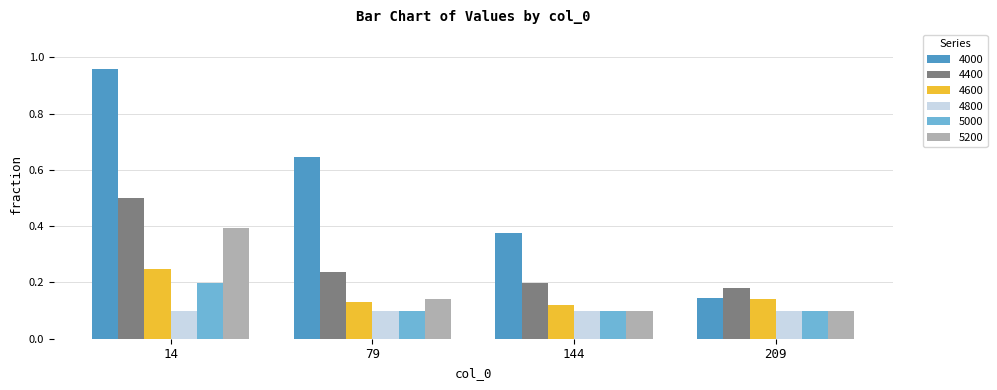

Is the value of 5200 at 14 greater than the value of 4000 at 144?

Yes